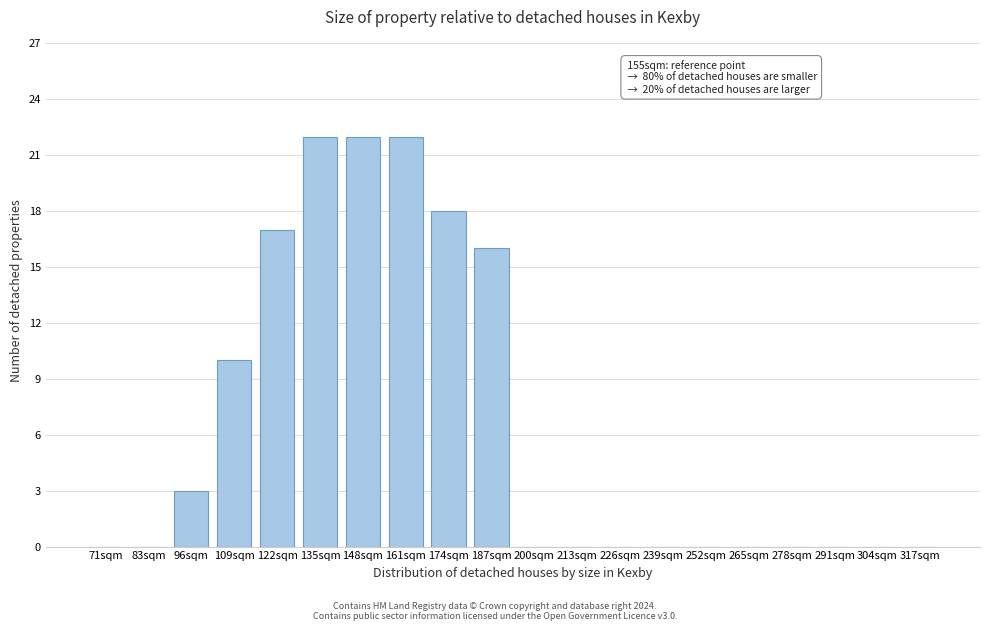

Reading left to right, list all the values displayed in this chart.

71sqm=0	83sqm=0	96sqm=3	109sqm=10	122sqm=17	135sqm=22	148sqm=22	161sqm=22	174sqm=18	187sqm=16	200sqm=0	213sqm=0	226sqm=0	239sqm=0	252sqm=0	265sqm=0	278sqm=0	291sqm=0	304sqm=0	317sqm=0